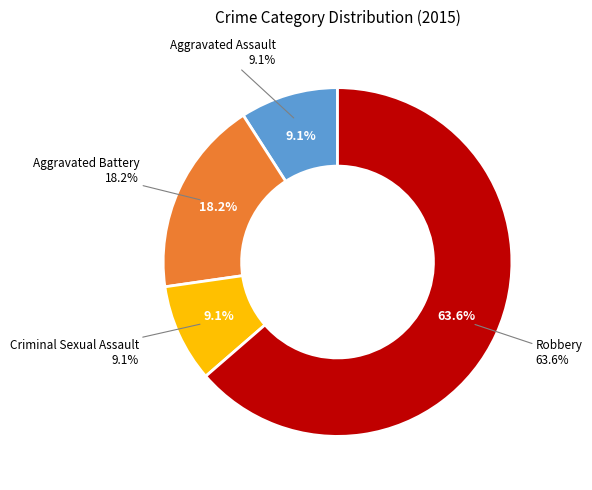

Is there a majority slice in this chart?

Yes